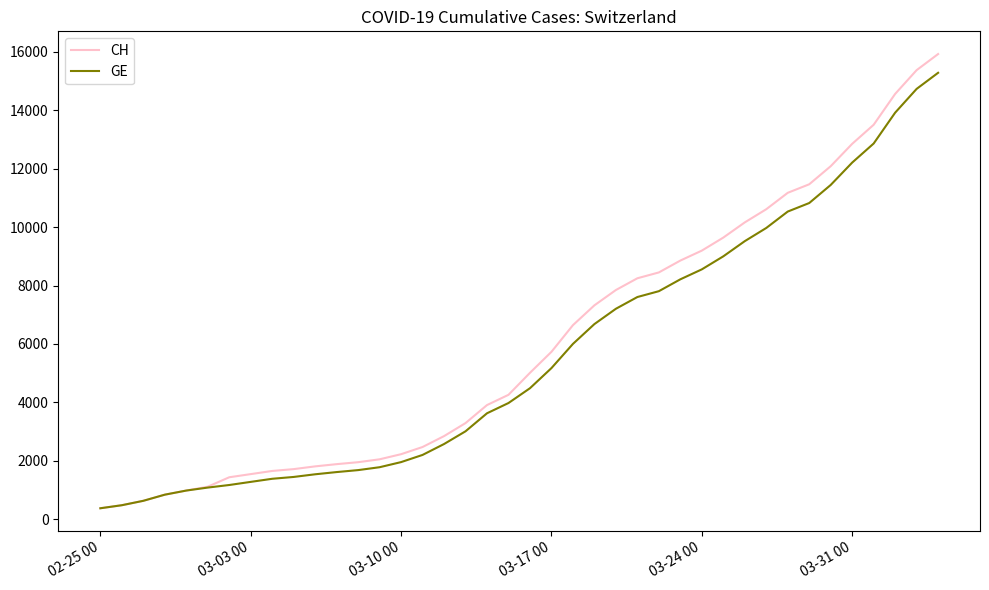

What is the lowest value of the GE series?

375